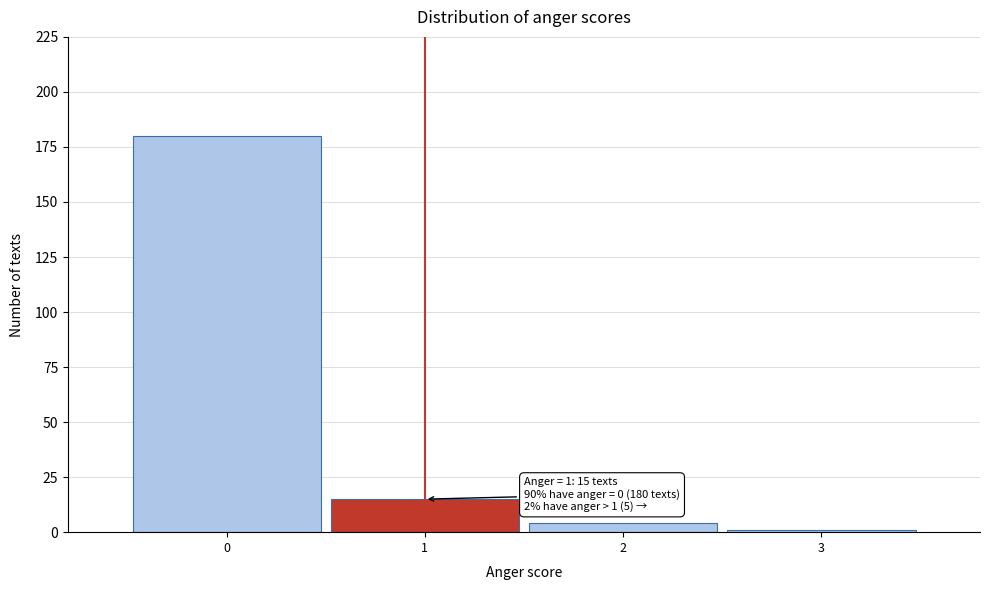

Reading left to right, what are all the values shown in this chart?

0=180	1=15	2=4	3=1